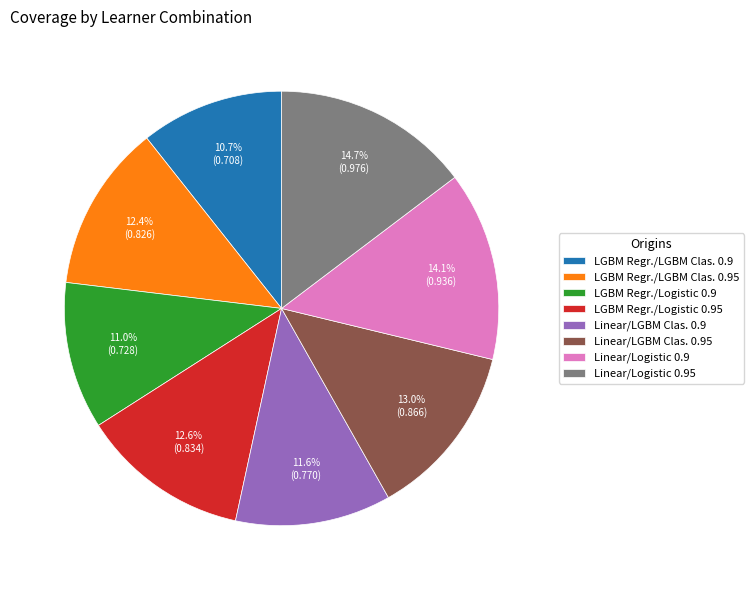

To the nearest percent, what is the average slice percentage?

12%